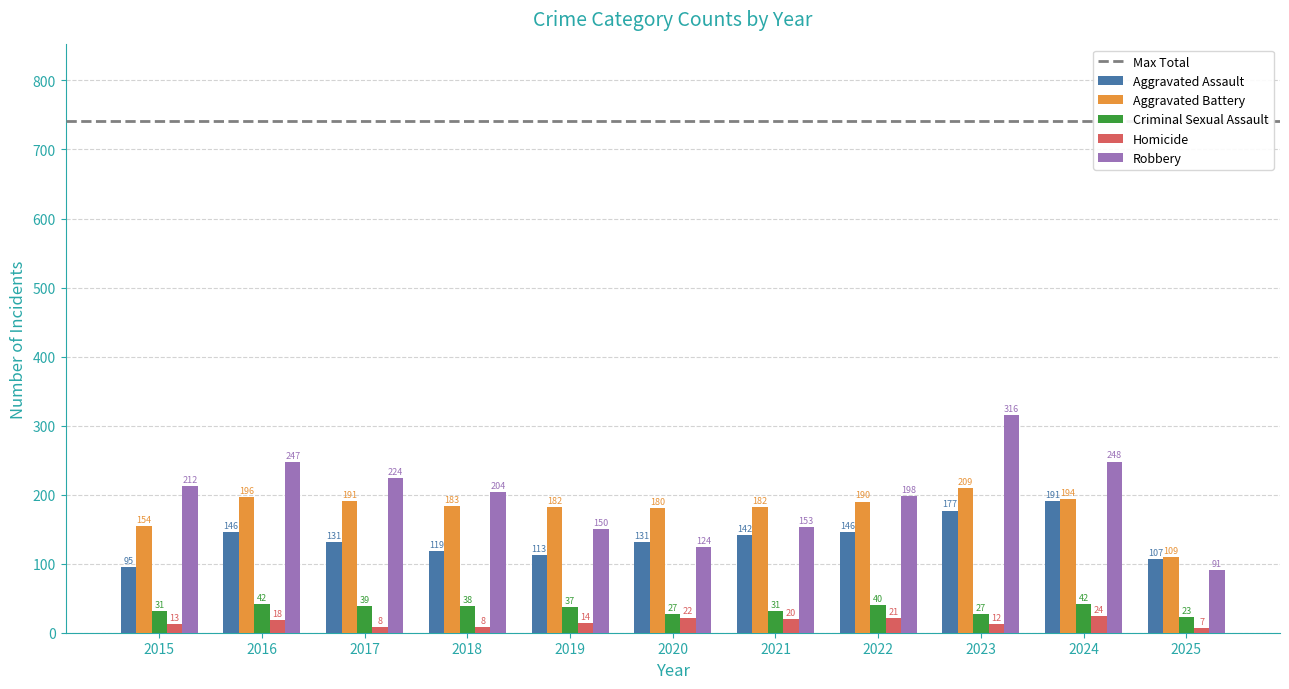

Reading left to right, what are all the values shown in this chart?

Aggravated Assault: 2015=95	2016=146	2017=131	2018=119	2019=113	2020=131	2021=142	2022=146	2023=177	2024=191	2025=107
Aggravated Battery: 2015=154	2016=196	2017=191	2018=183	2019=182	2020=180	2021=182	2022=190	2023=209	2024=194	2025=109
Criminal Sexual Assault: 2015=31	2016=42	2017=39	2018=38	2019=37	2020=27	2021=31	2022=40	2023=27	2024=42	2025=23
Homicide: 2015=13	2016=18	2017=8	2018=8	2019=14	2020=22	2021=20	2022=21	2023=12	2024=24	2025=7
Robbery: 2015=212	2016=247	2017=224	2018=204	2019=150	2020=124	2021=153	2022=198	2023=316	2024=248	2025=91